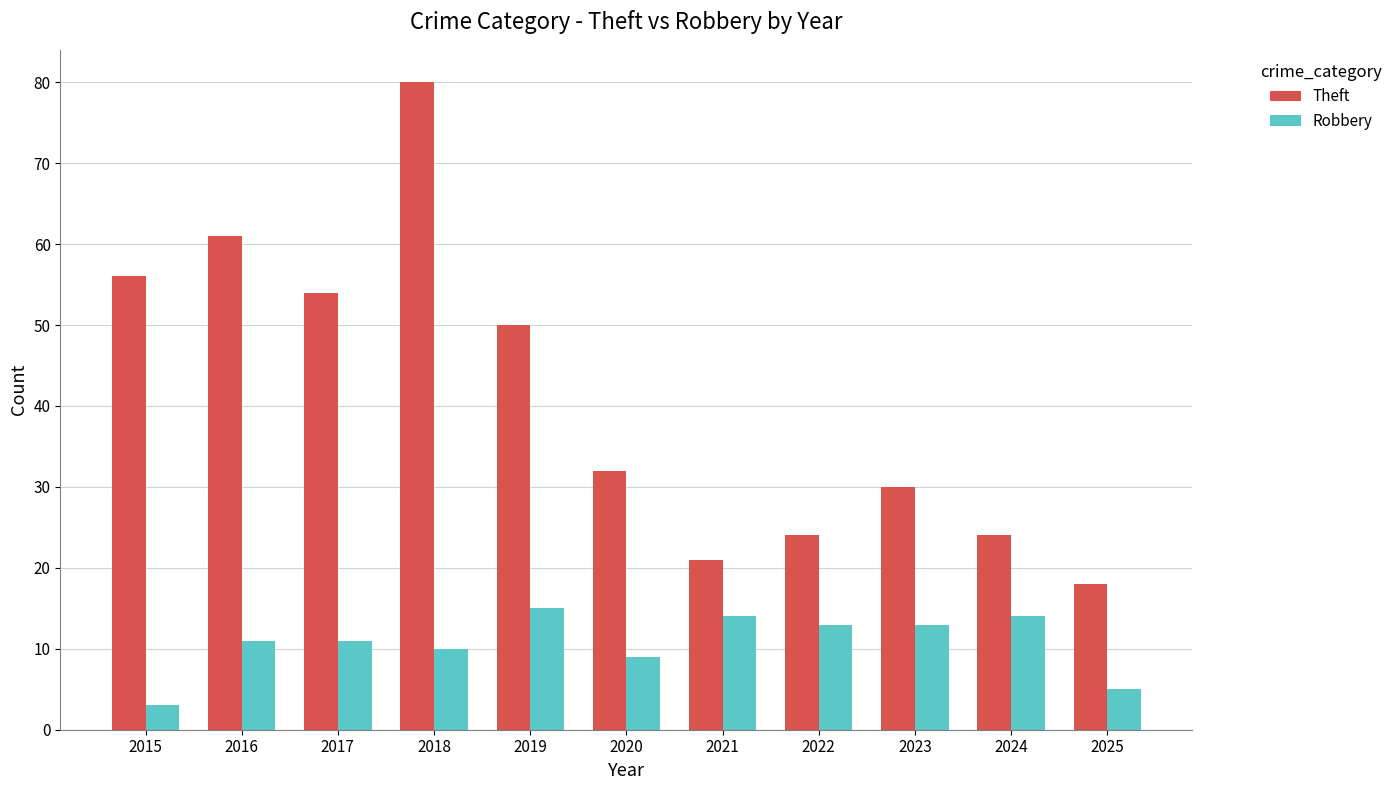

True or false: Theft has a value of 83 at 2016.

False